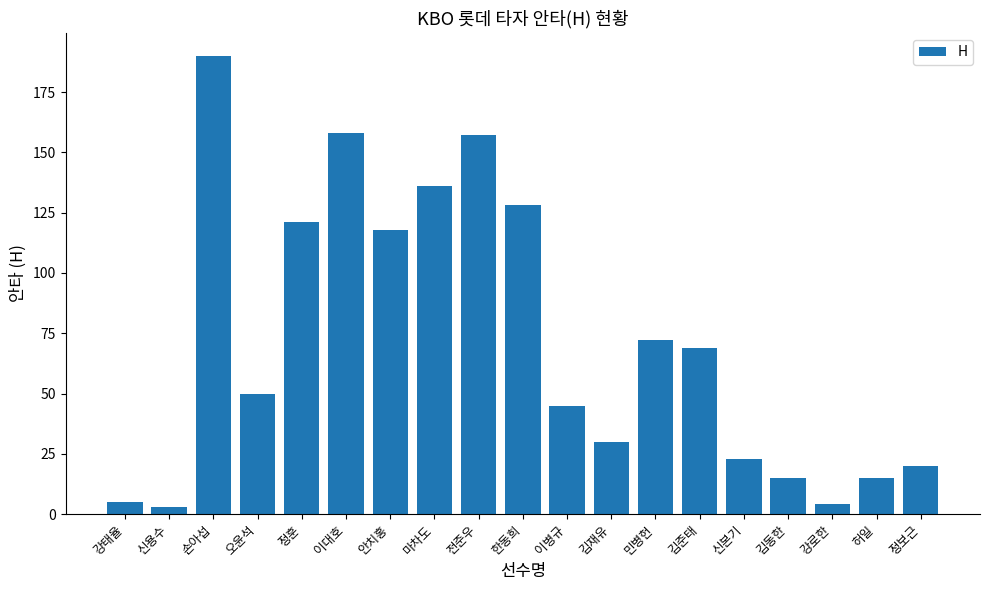

What position from the left is 김준태?

14